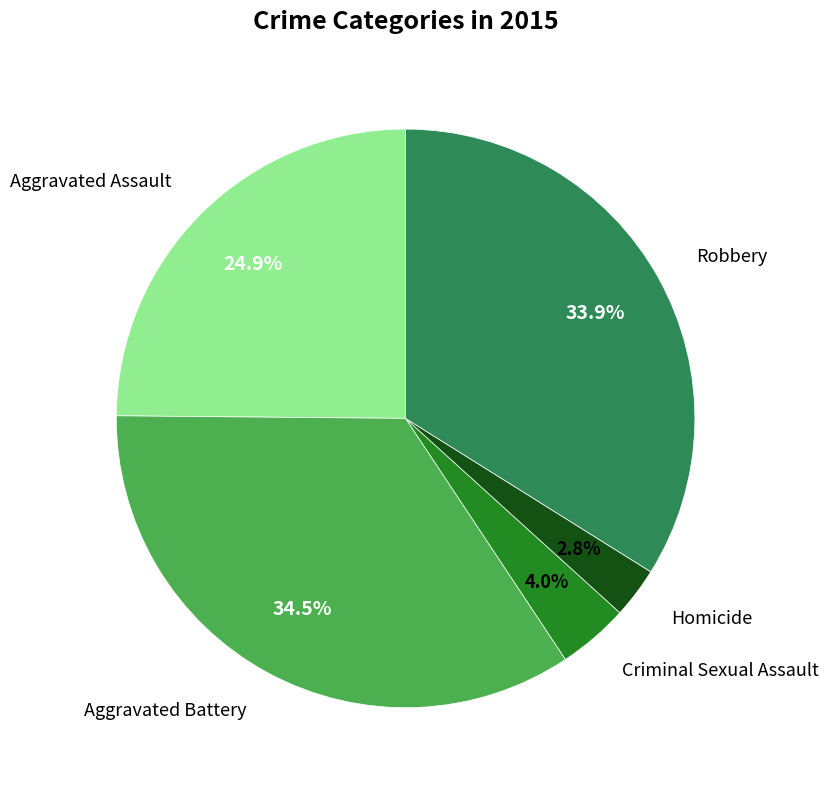

To the nearest percent, what percentage of the pie is Robbery?

34%